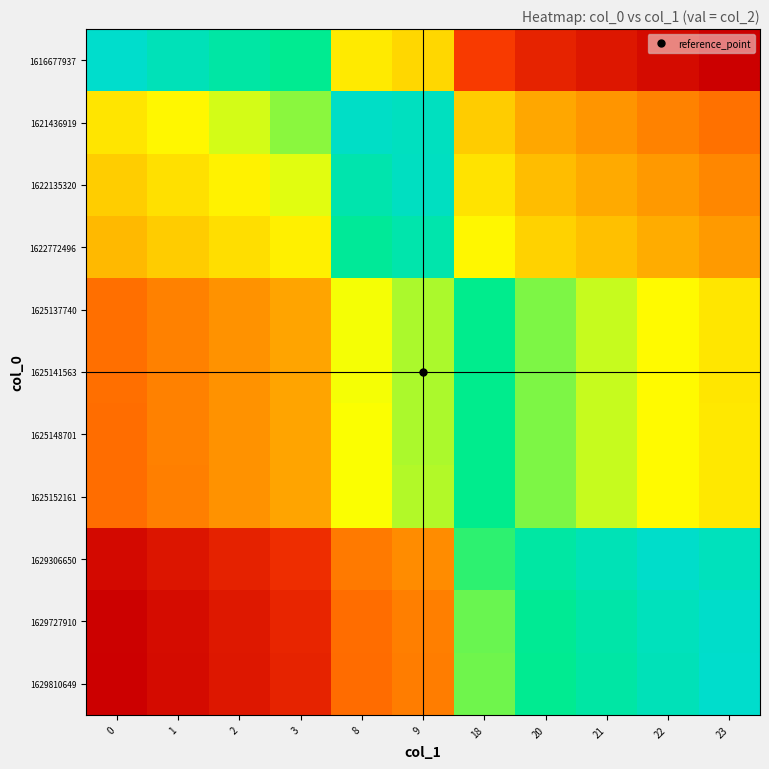

Reading left to right, list all the values displayed in this chart.

1616677937: 0=1.0	1=1.0	2=0.9	3=0.9	8=0.7	9=0.6	18=0.2	20=0.1	21=0.1	22=0.0	23=0.0
1621436919: 0=0.6	1=0.7	2=0.7	3=0.8	8=1.0	9=1.0	18=0.6	20=0.5	21=0.4	22=0.4	23=0.4
1622135320: 0=0.6	1=0.6	2=0.7	3=0.7	8=0.9	9=1.0	18=0.6	20=0.5	21=0.5	22=0.5	23=0.4
1622772496: 0=0.5	1=0.6	2=0.6	3=0.7	8=0.9	9=0.9	18=0.7	20=0.6	21=0.6	22=0.5	23=0.5
1625137740: 0=0.4	1=0.4	2=0.4	3=0.5	8=0.7	9=0.7	18=0.9	20=0.8	21=0.7	22=0.7	23=0.6
1625141563: 0=0.4	1=0.4	2=0.4	3=0.5	8=0.7	9=0.7	18=0.9	20=0.8	21=0.7	22=0.7	23=0.6
1625148701: 0=0.4	1=0.4	2=0.4	3=0.5	8=0.7	9=0.7	18=0.9	20=0.8	21=0.7	22=0.7	23=0.6
1625152161: 0=0.4	1=0.4	2=0.4	3=0.5	8=0.7	9=0.7	18=0.9	20=0.8	21=0.7	22=0.7	23=0.6
1629306650: 0=0.0	1=0.1	2=0.1	3=0.2	8=0.4	9=0.4	18=0.8	20=0.9	21=1.0	22=1.0	23=1.0
1629727910: 0=0.0	1=0.0	2=0.1	3=0.1	8=0.4	9=0.4	18=0.8	20=0.9	21=0.9	22=1.0	23=1.0
1629810649: 0=0.0	1=0.0	2=0.1	3=0.1	8=0.3	9=0.4	18=0.8	20=0.9	21=0.9	22=1.0	23=1.0